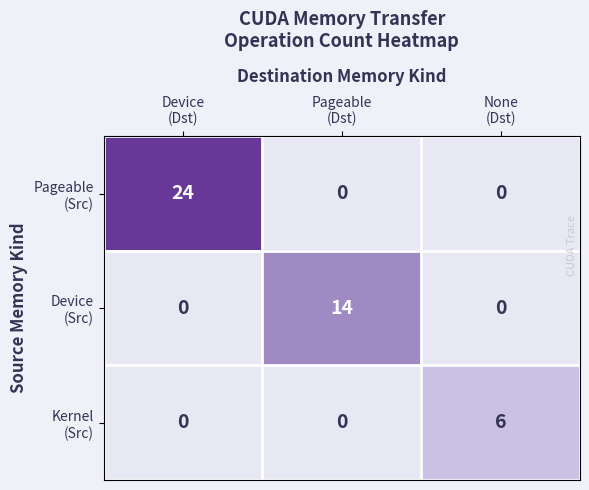

At which category is the sum across all series the highest?

Device
(Dst)